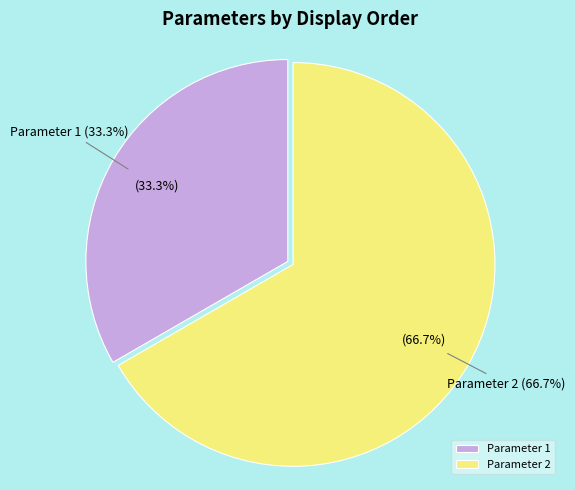

What percentage is NOT represented by Parameter 2?

33.3%